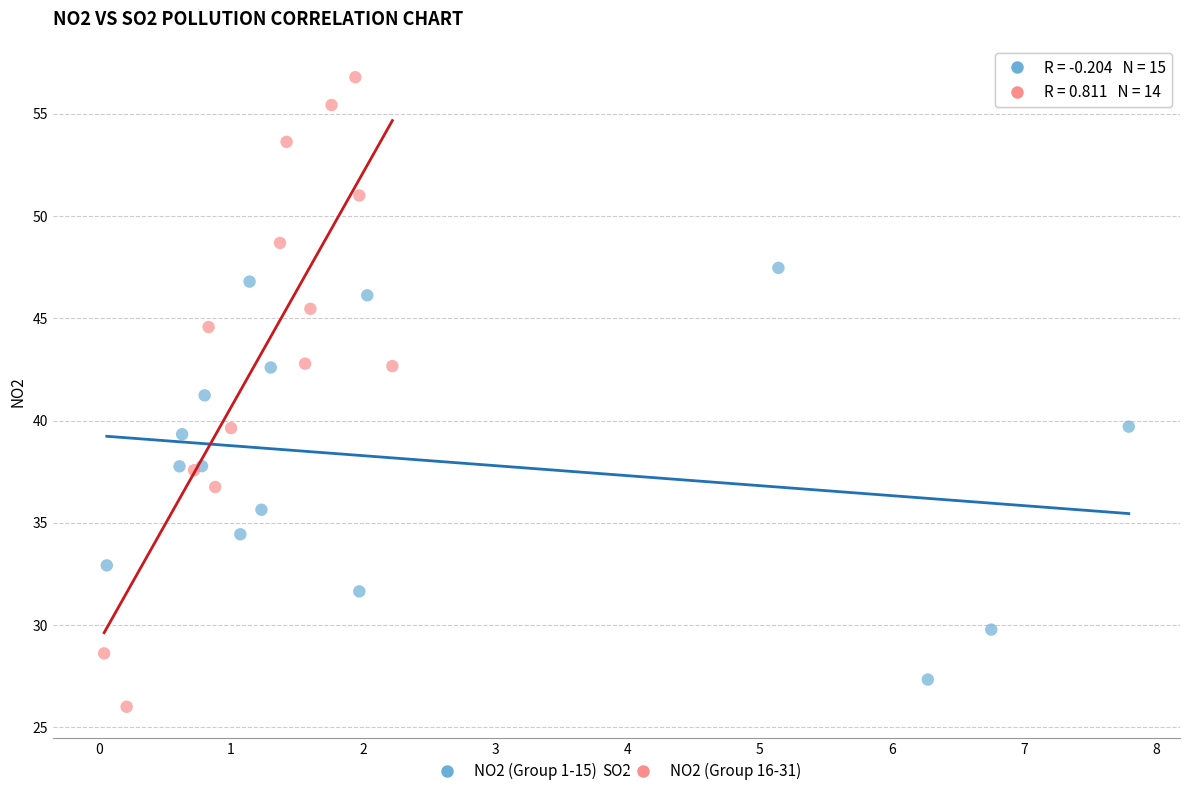

What are all the series names shown in the legend?

NO2 (Group 1-15), NO2 (Group 16-31)